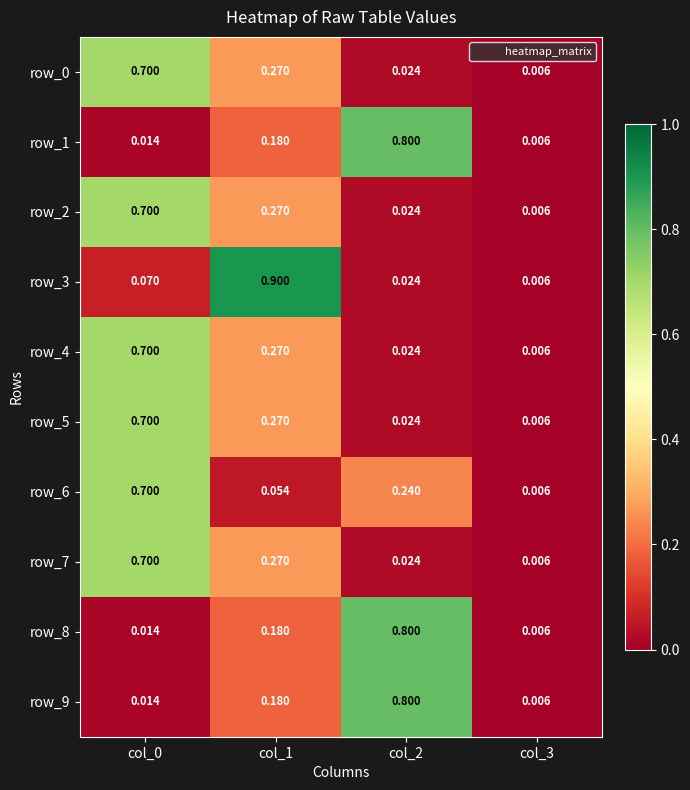

What is the difference between the highest and lowest values at col_2?

0.8